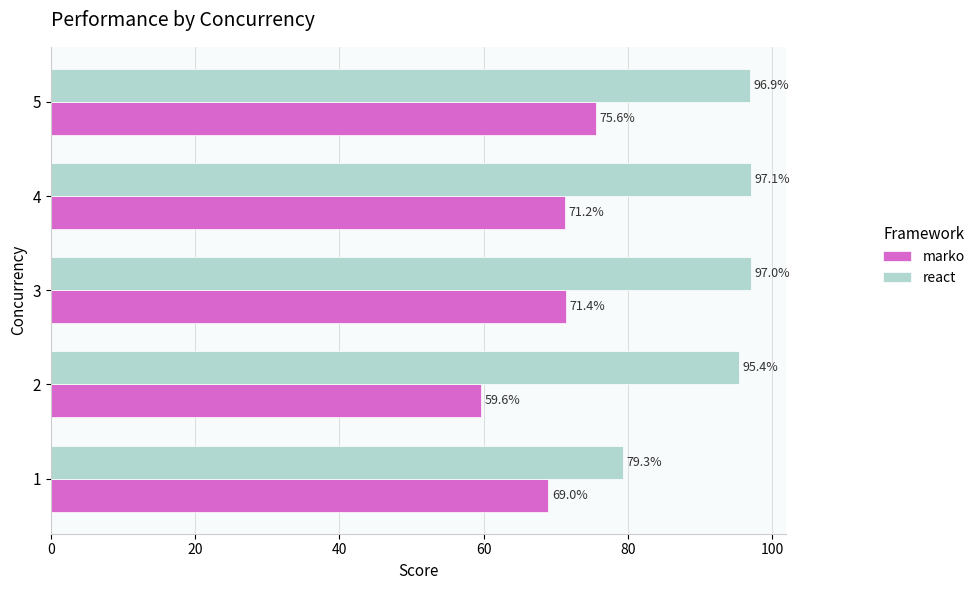

The value of marko at 2 is 59.6. True or false?

True